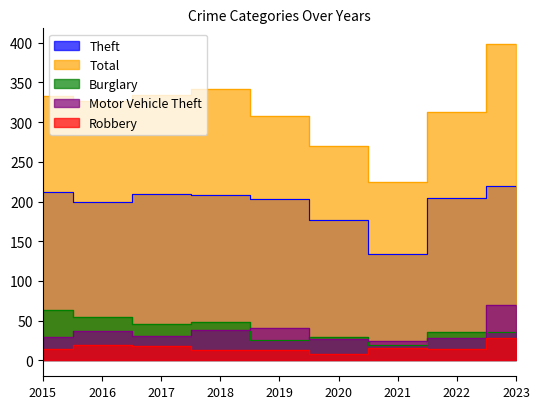

How many interior local valleys does the Total series have?

2